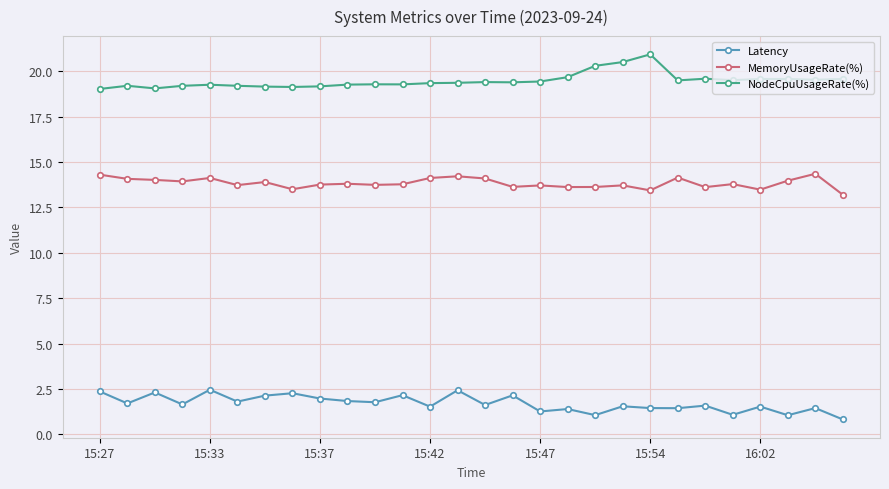

Does the chart display data point markers on the line(s)?

Yes